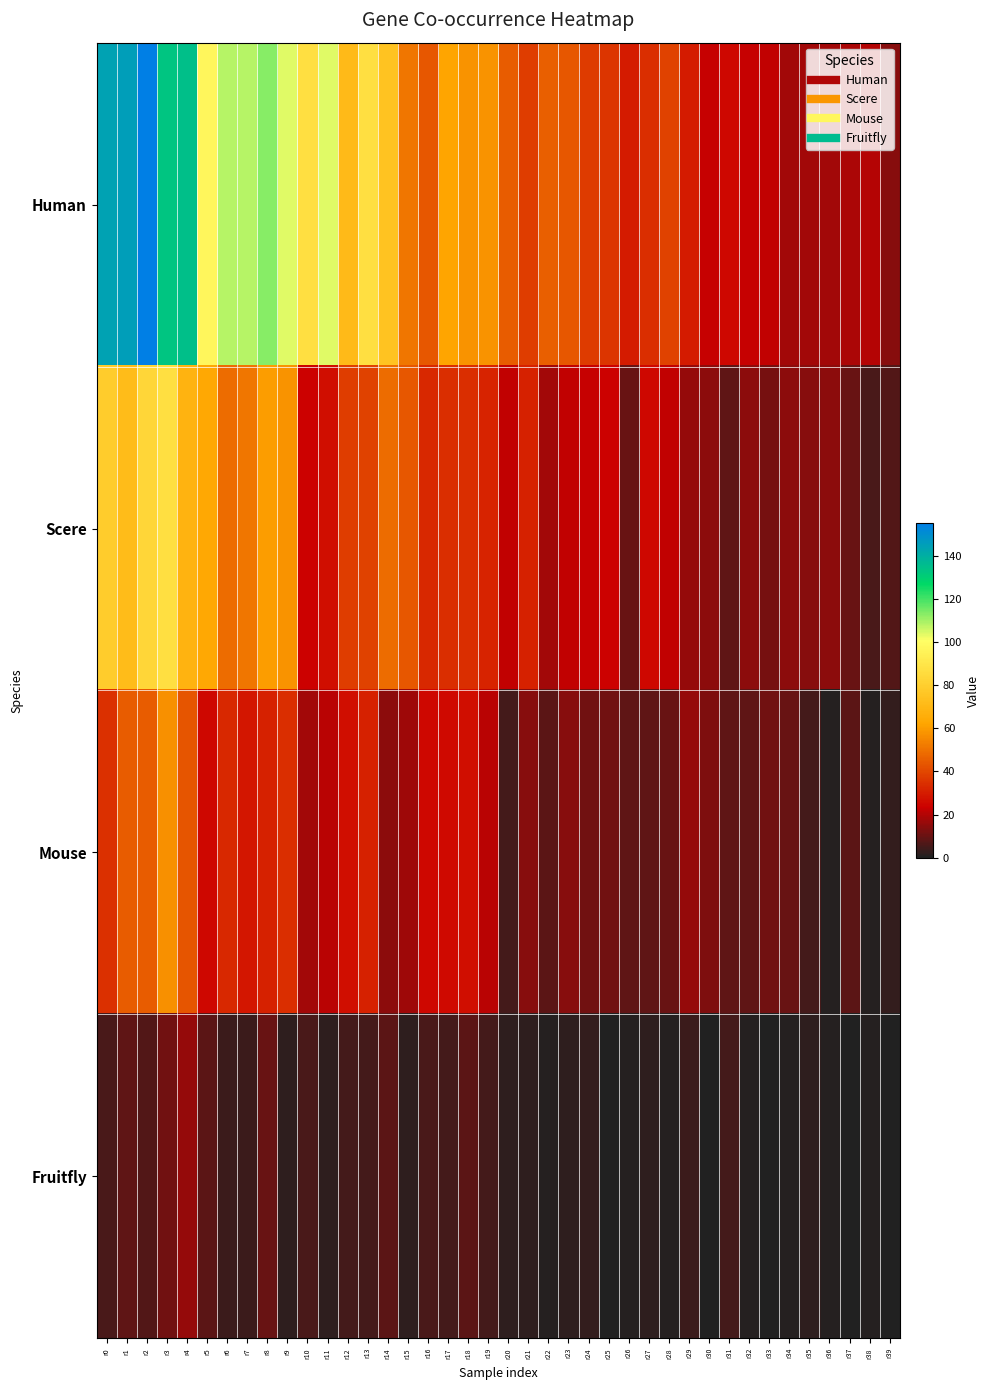

Which series has the largest total across all categories?

Human